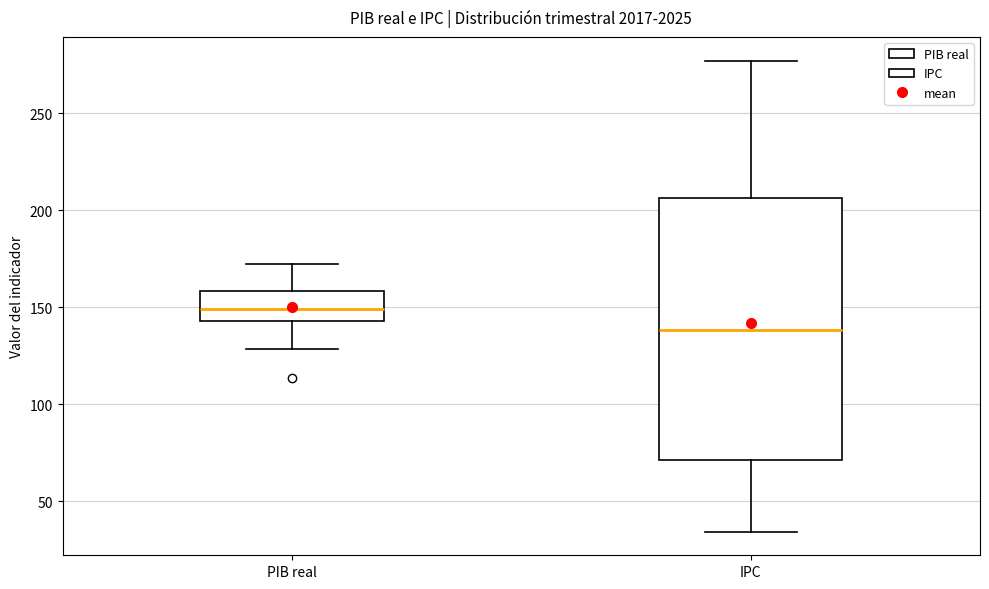

Which box's median line is the lowest?

IPC